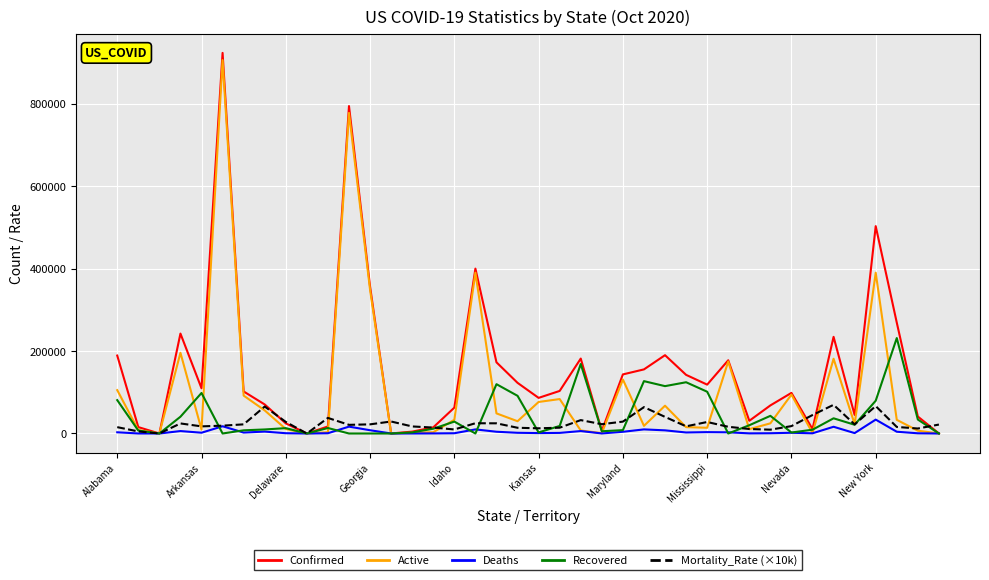

Does the chart display data point markers on the line(s)?

No